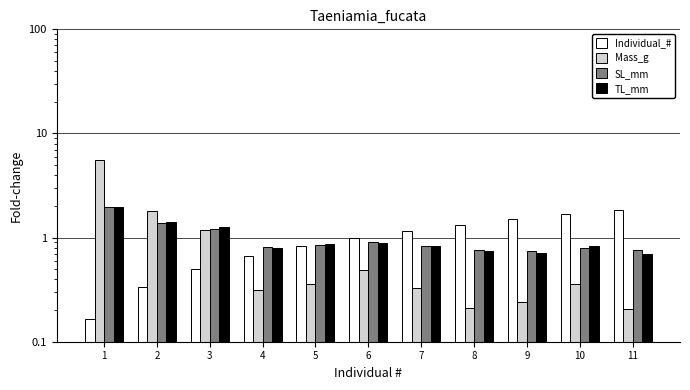

What is the sum of all Individual_# values?

11.0